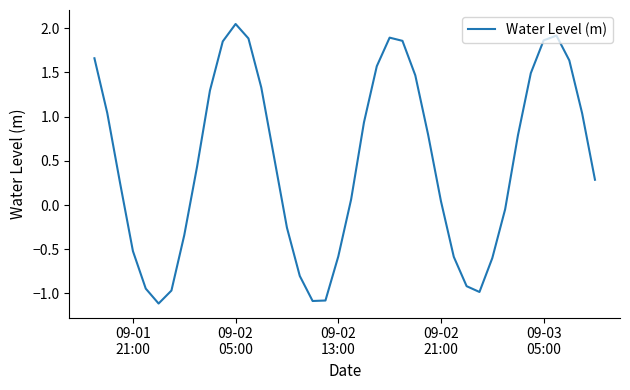

What is the difference between the maximum and minimum values?

3.2